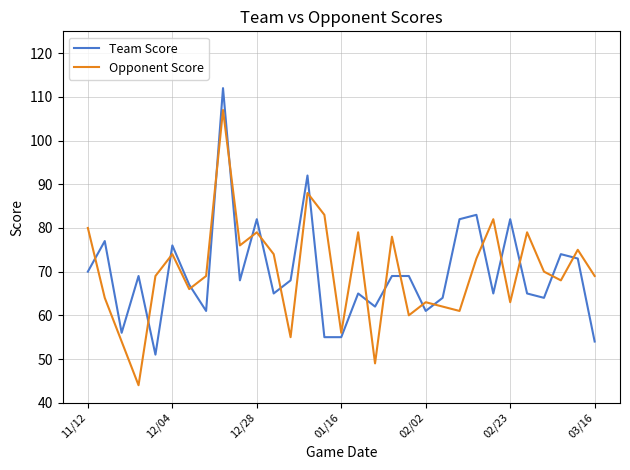

What is the lowest value of the Opponent Score series?

44